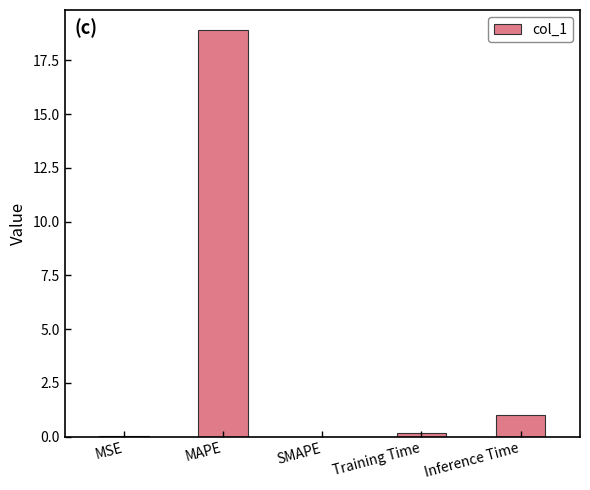

What is the change in value from Training Time to Inference Time?

+0.8